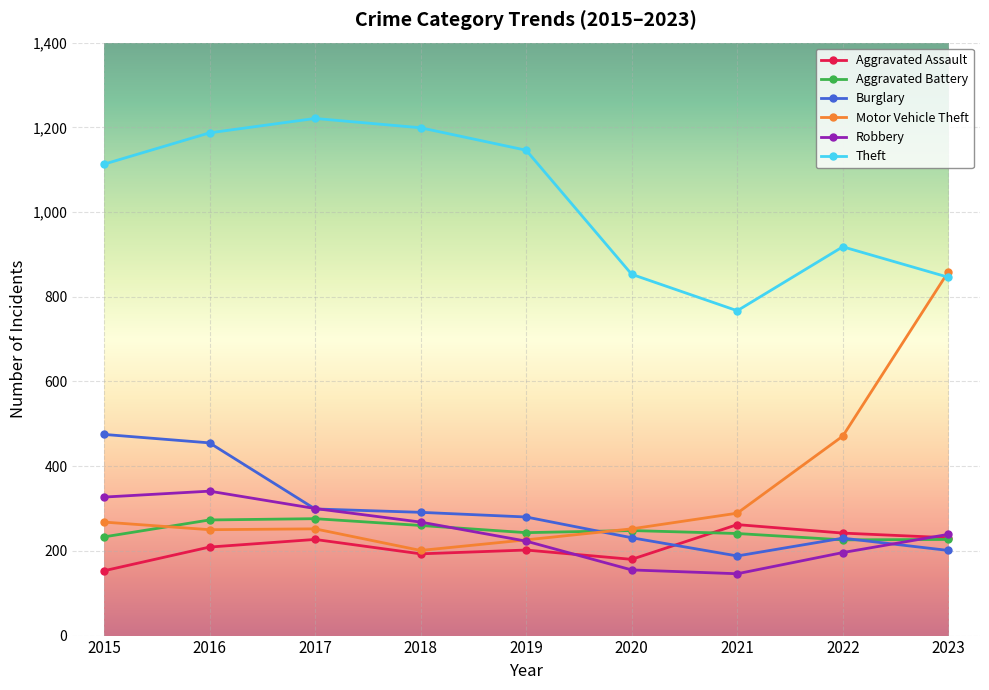

True or false: Theft and Aggravated Assault intersect in this chart.

False